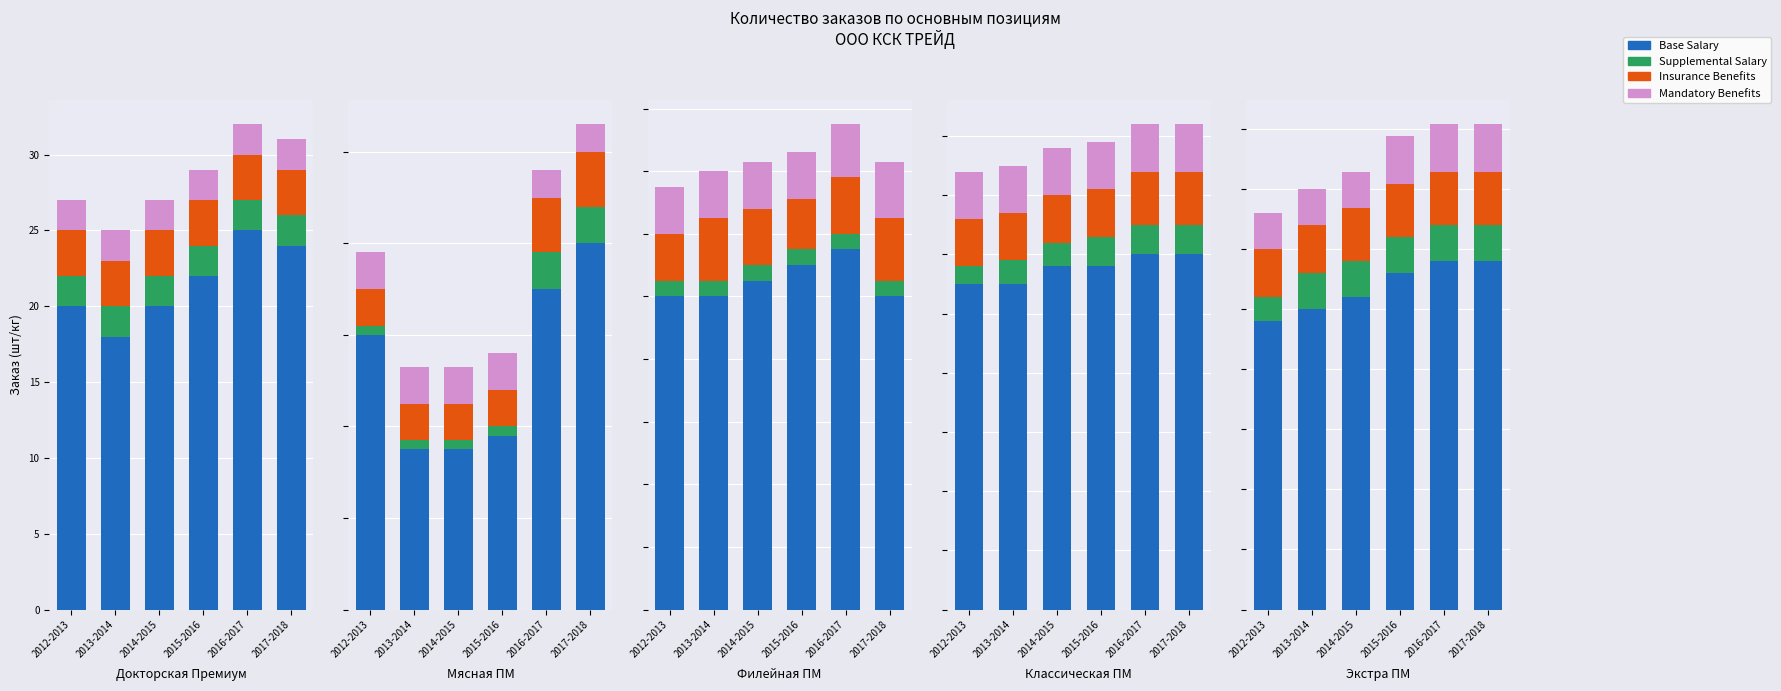

Count the Base Salary values in the range 125 to 145.

5